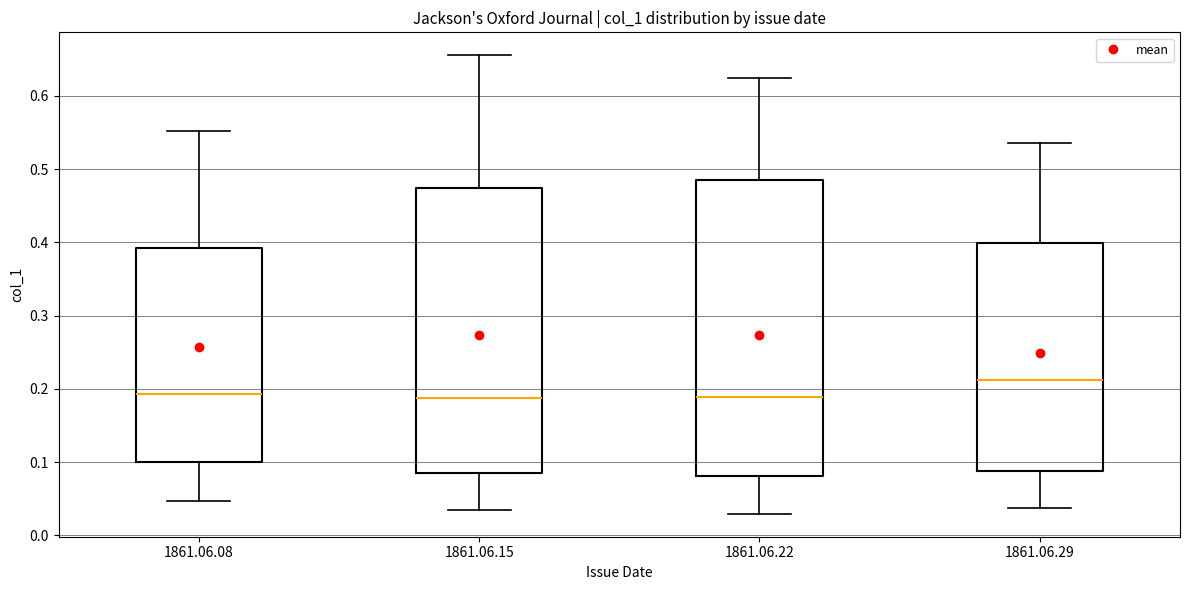

Reading left to right, read every box against the y-axis: the position of its median line, the range the box covers, and the ends of its whiskers. The values are not printed on the chart, so give them approximately, as read against the axis.

1861.06.08: median 0.19, box 0.10 to 0.39, whiskers 0.05 to 0.55
1861.06.15: median 0.19, box 0.08 to 0.47, whiskers 0.03 to 0.66
1861.06.22: median 0.19, box 0.08 to 0.48, whiskers 0.03 to 0.62
1861.06.29: median 0.21, box 0.09 to 0.40, whiskers 0.04 to 0.54